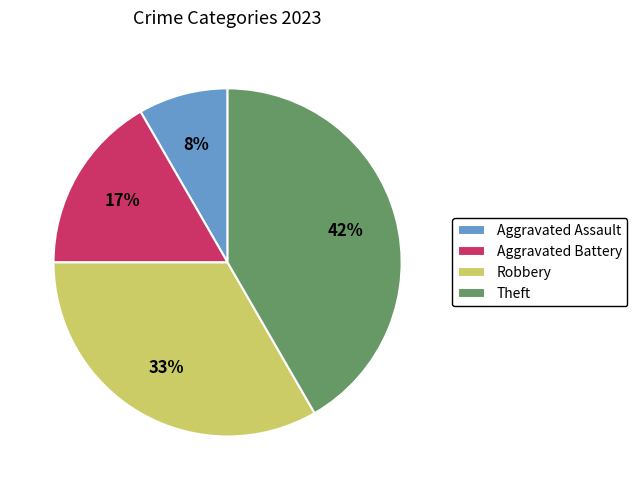

Which slice is the smallest?

Aggravated Assault